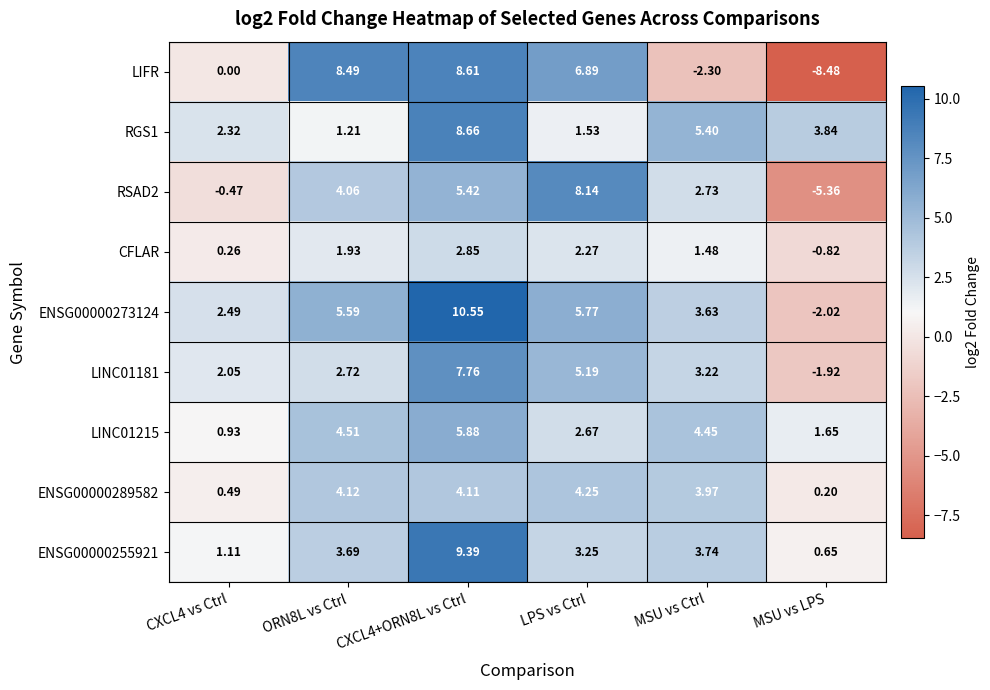

Where is RGS1 nearest to the value 4?

MSU vs LPS